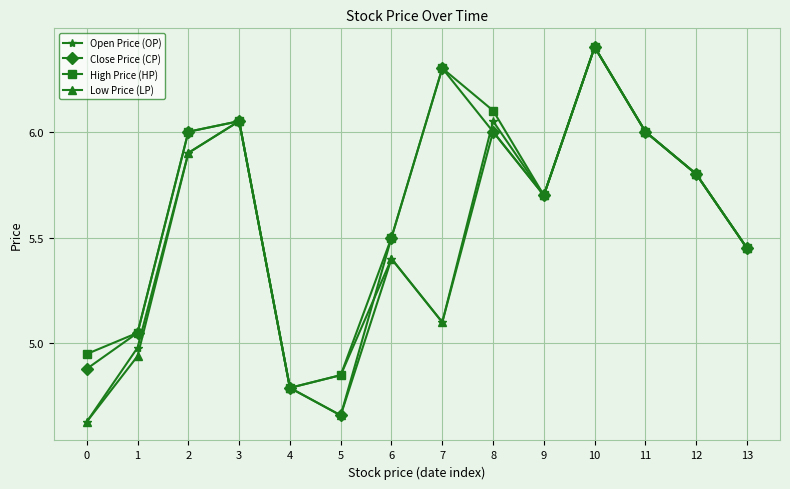

True or false: Open Price (OP) has a value of 5.8 at 12.

True